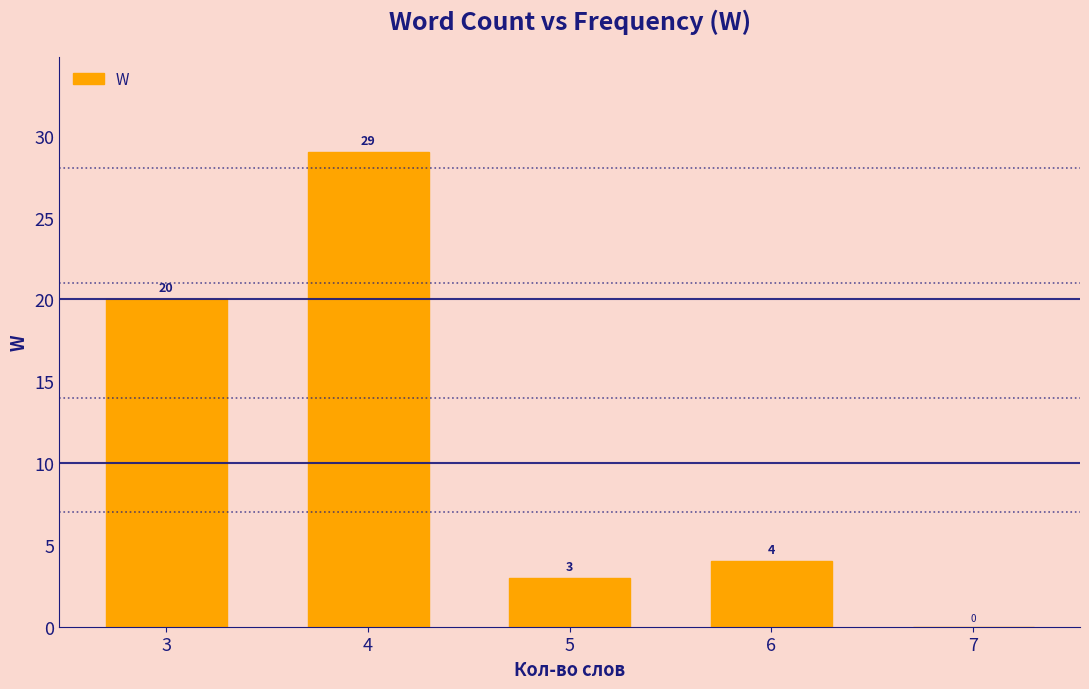

Reading right to left, extract all data points from this chart.

7=0	6=4	5=3	4=29	3=20